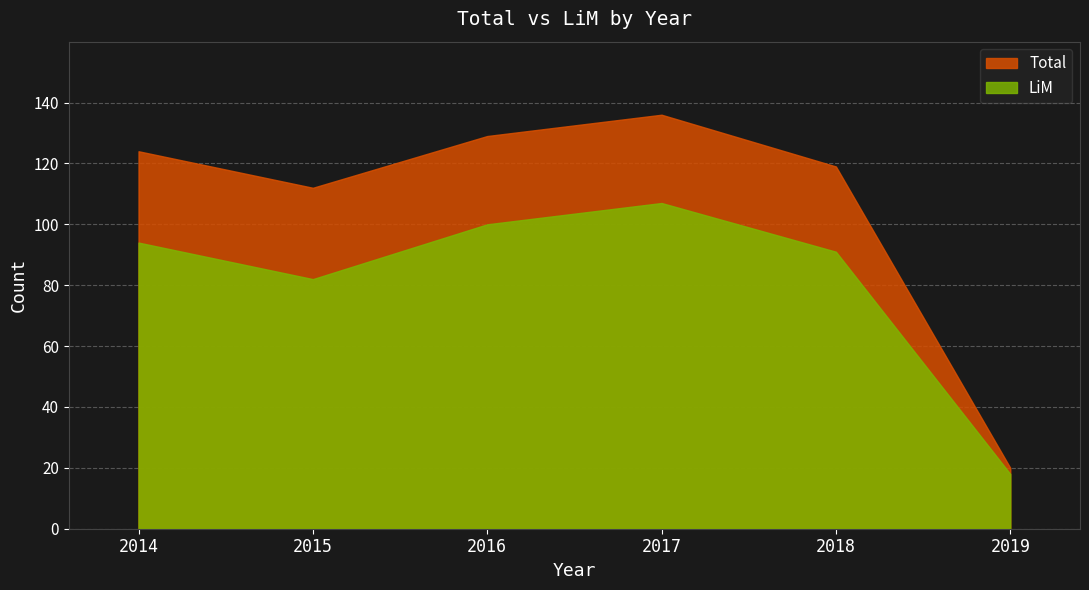

Does the chart have visible grid lines?

Yes